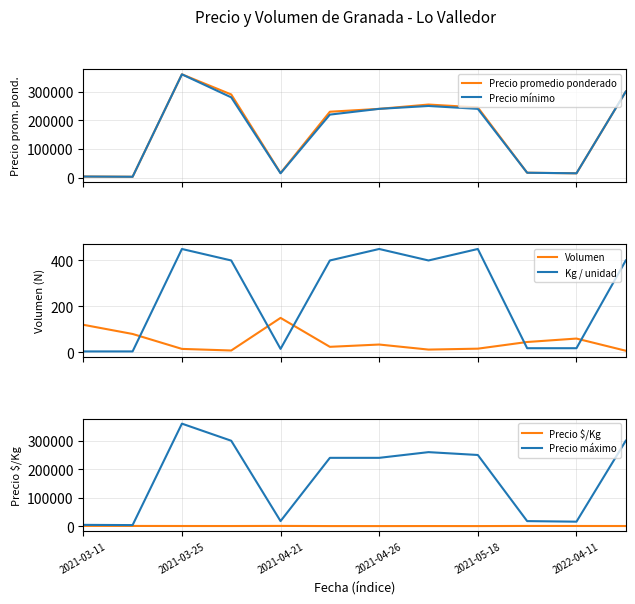

What is the difference between the highest and lowest values at 11?

299993